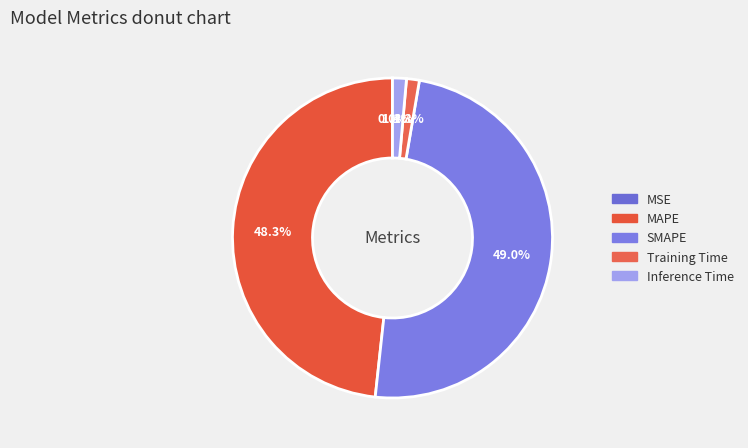

Count the number of slices in the pie.

5